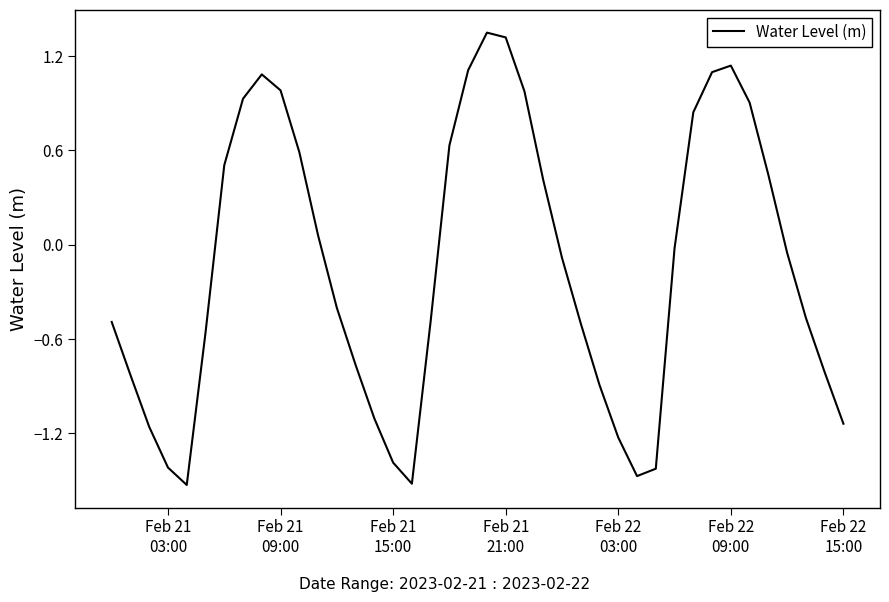

What is the difference between the maximum and minimum values?

2.9